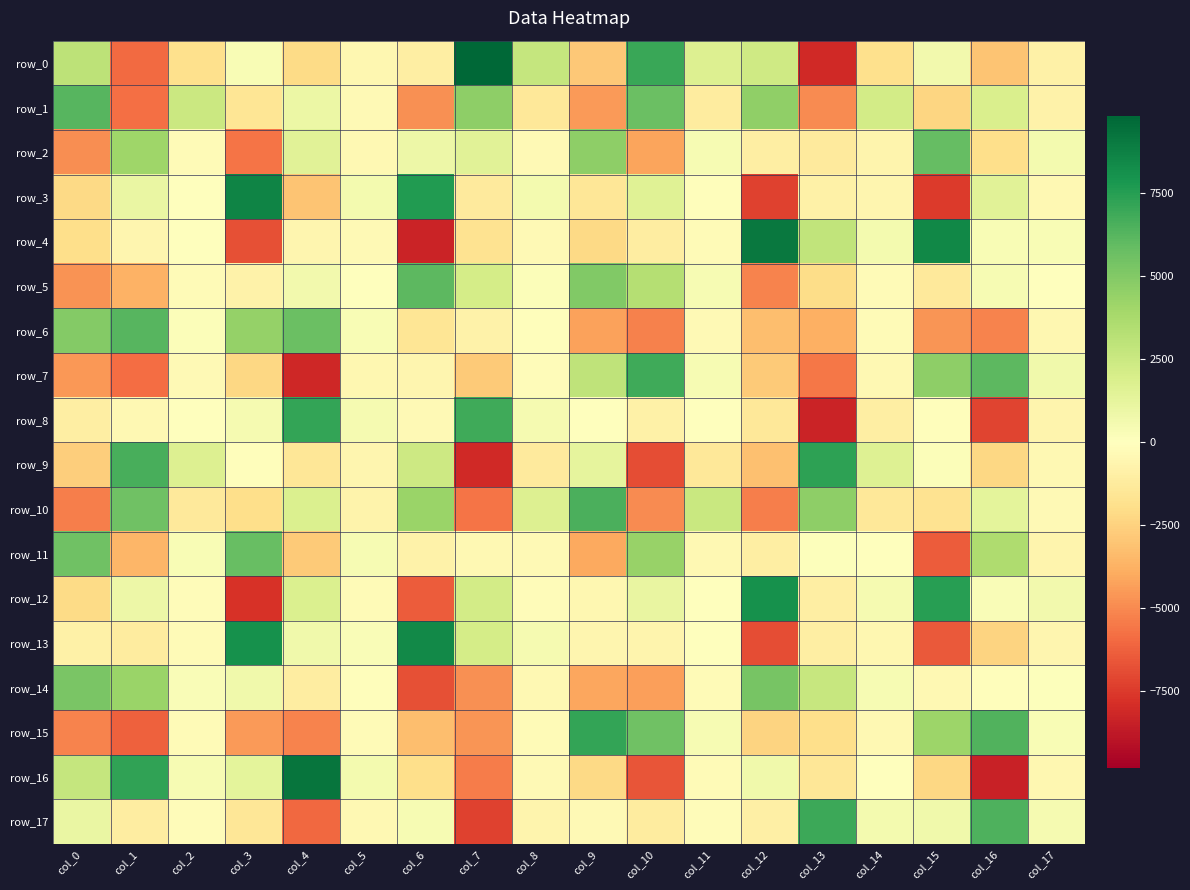

What is the difference between the maximum and minimum values in the row_2 series?

11441.7